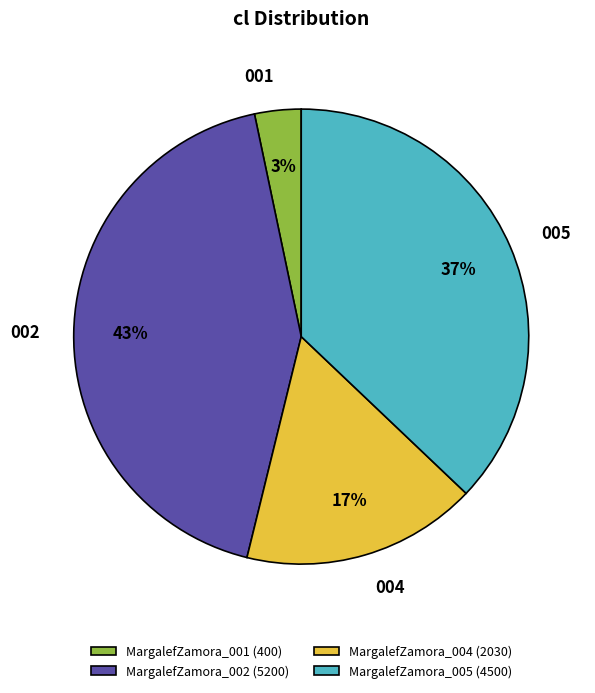

Between MargalefZamora_005 and MargalefZamora_002, which is larger?

MargalefZamora_002